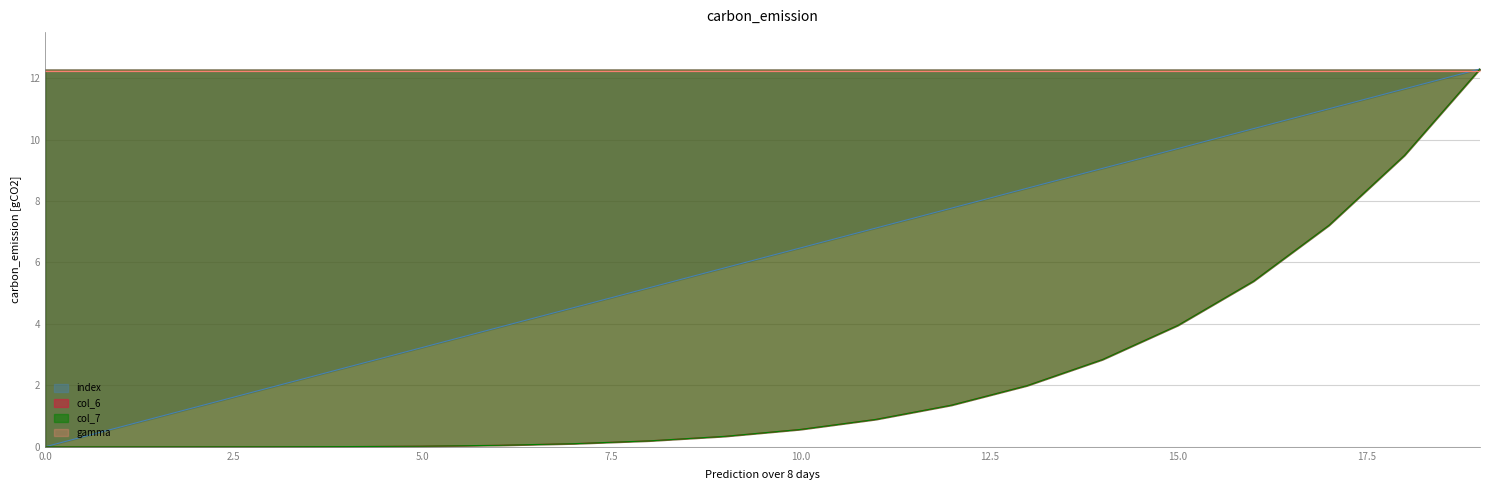

At which label does index first exceed 6?

10.0